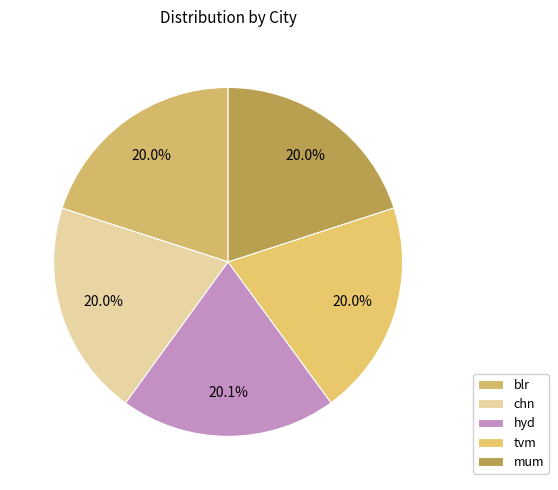

What is the smallest slice in the pie chart?

tvm